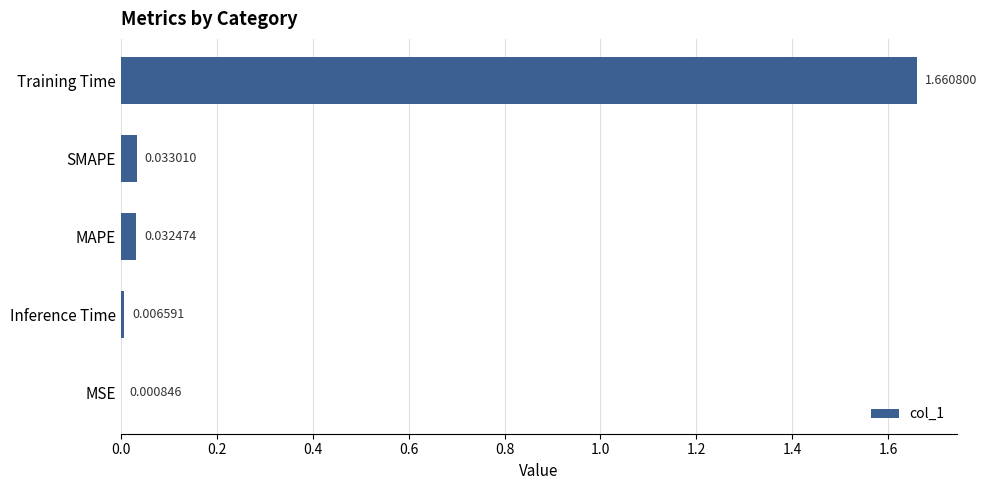

At which label is the value closest to 0?

MSE